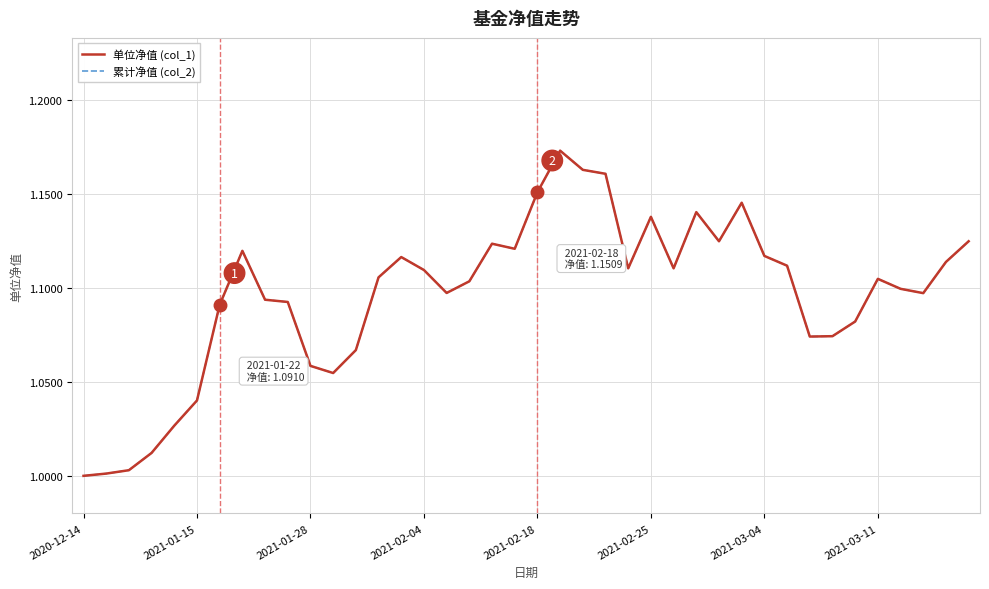

What is the difference between the maximum and minimum values in the 单位净值 (col_1) series?

0.2